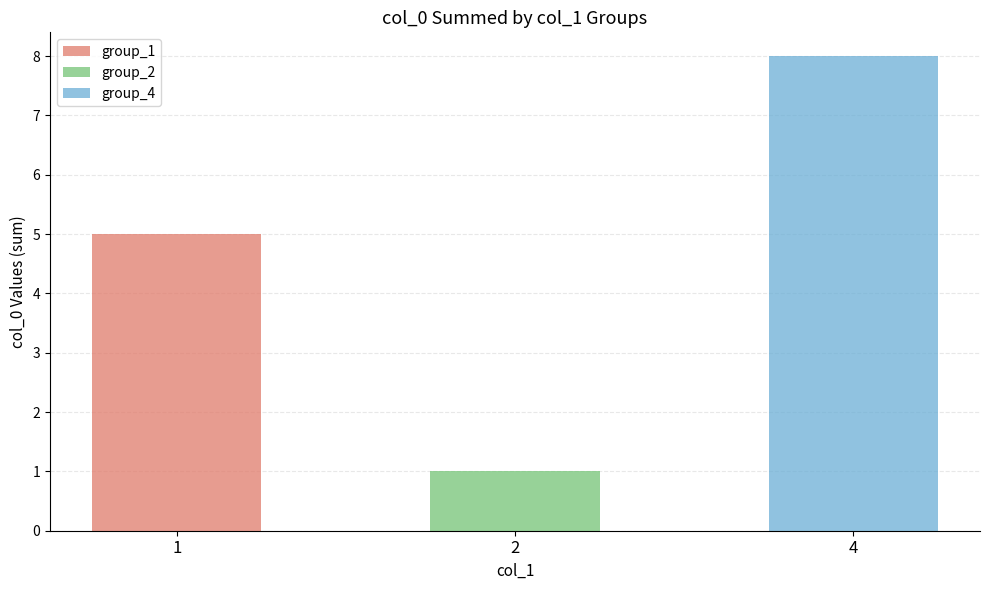

How many data points are above 3?

2